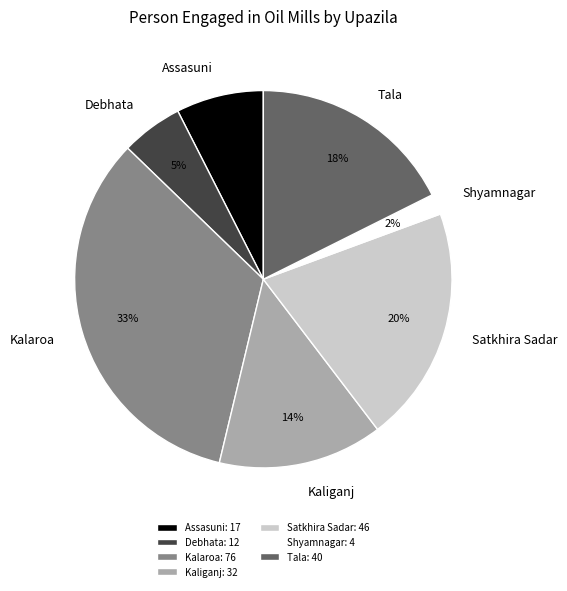

Is it true that Shyamnagar is 8% of the pie?

False